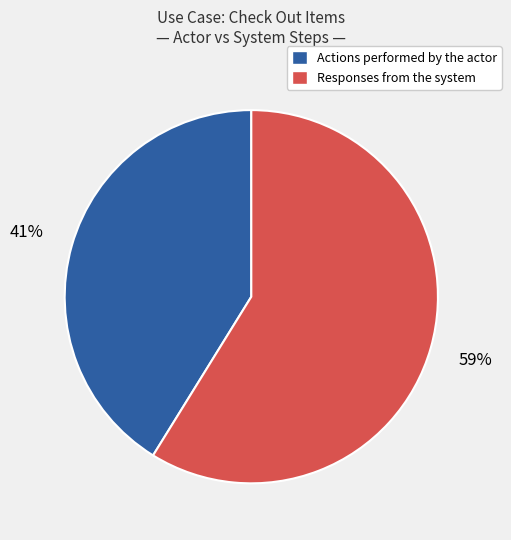

Is the sum of Actions performed by the actor and Responses from the system greater than half?

Yes